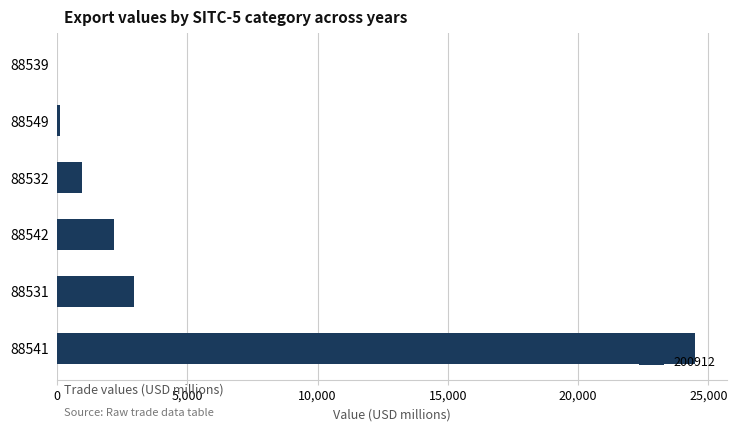

Where is the data nearest to the value 12240?

88531